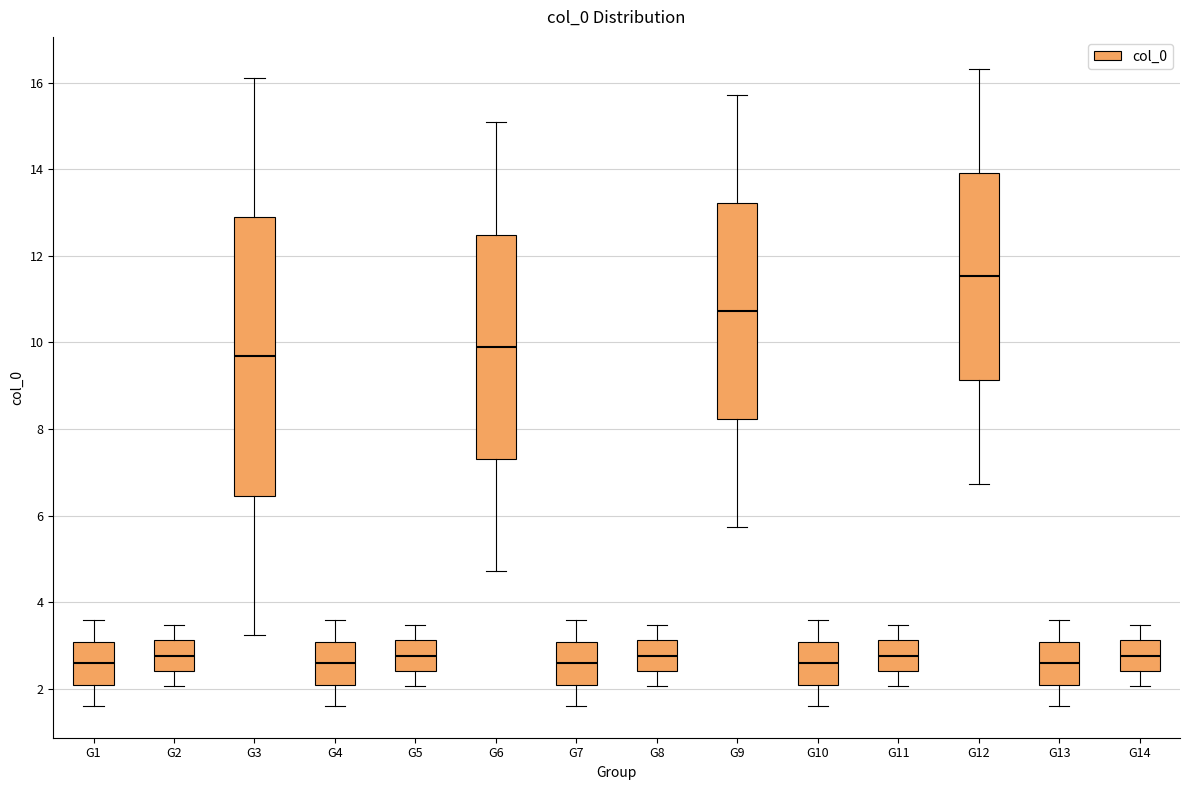

Comparing the boxes themselves (not the whiskers), which one is the tallest?

G3